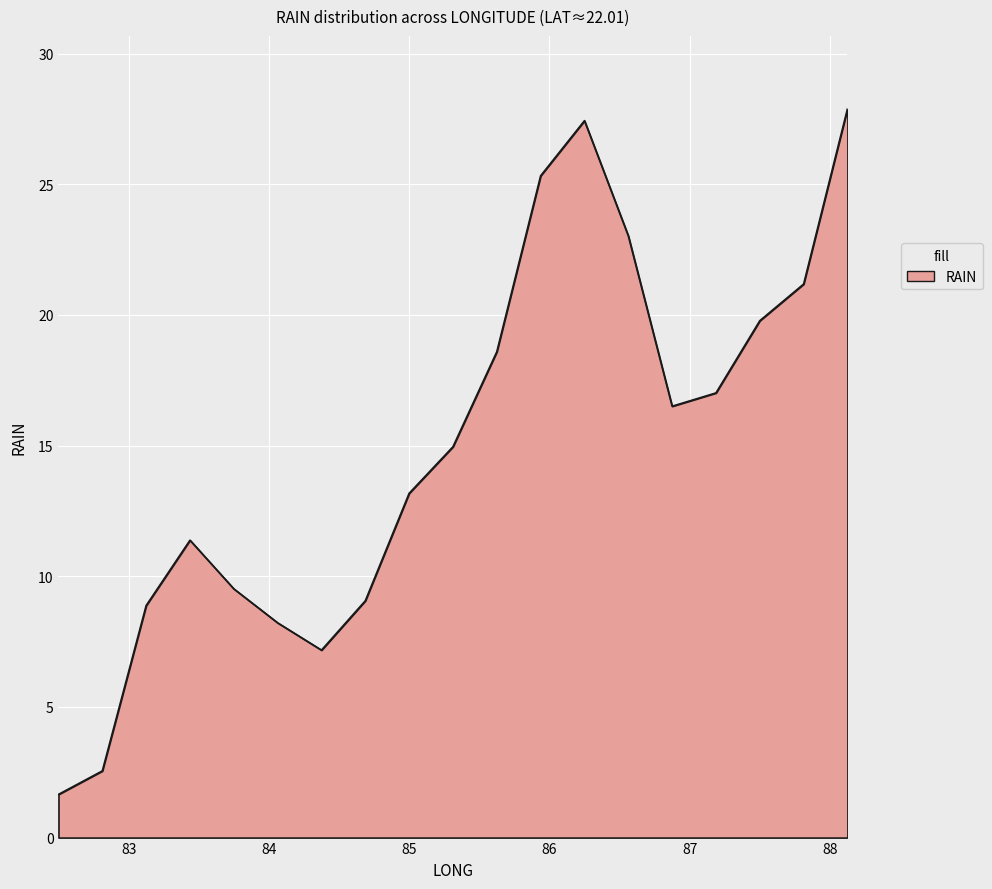

How many interior local peaks (higher than both neighbors) does the data have?

2